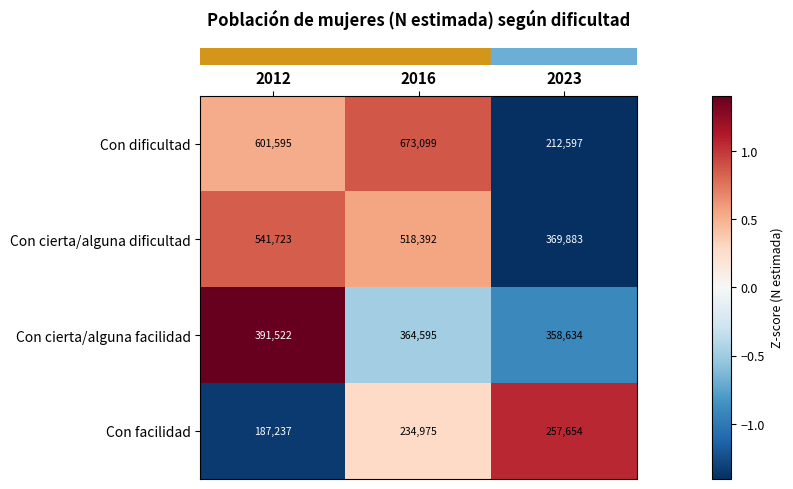

What is the difference between the highest and lowest values at 2016?

438124